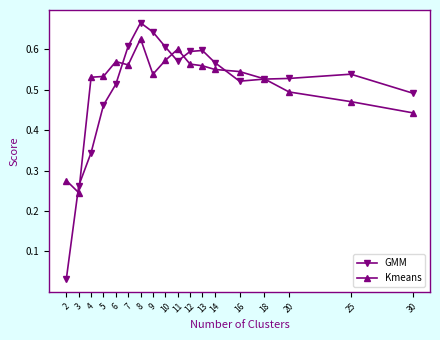

How many lines are shown in the chart?

2